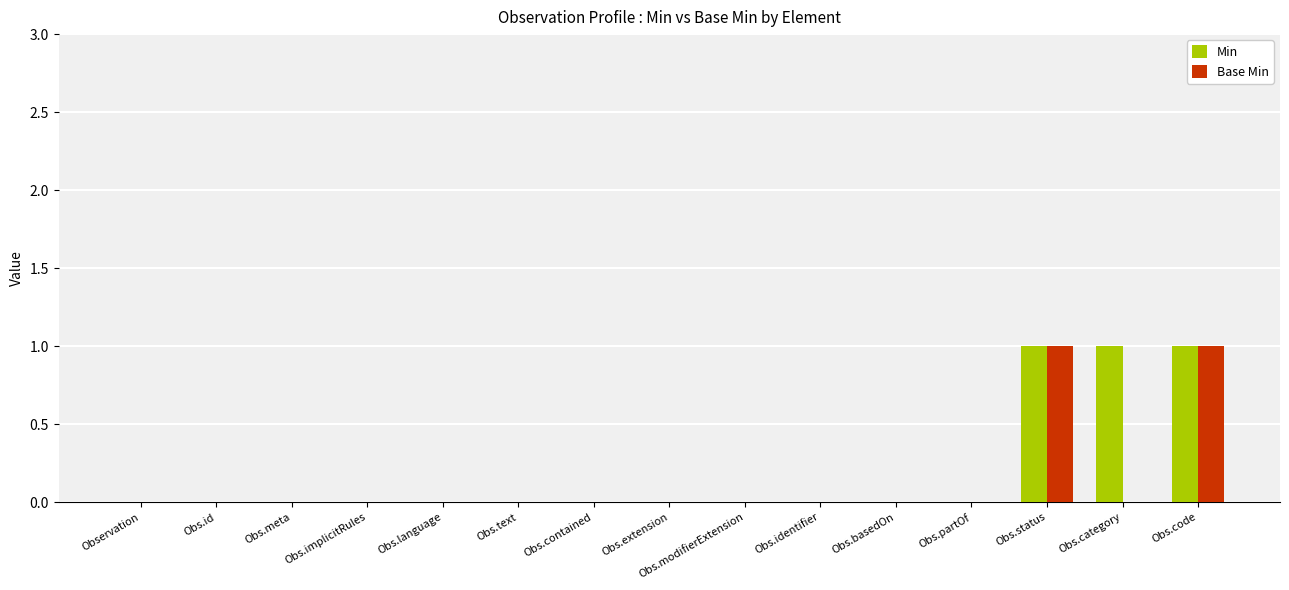

The value of Base Min at Obs.status is 2. True or false?

False